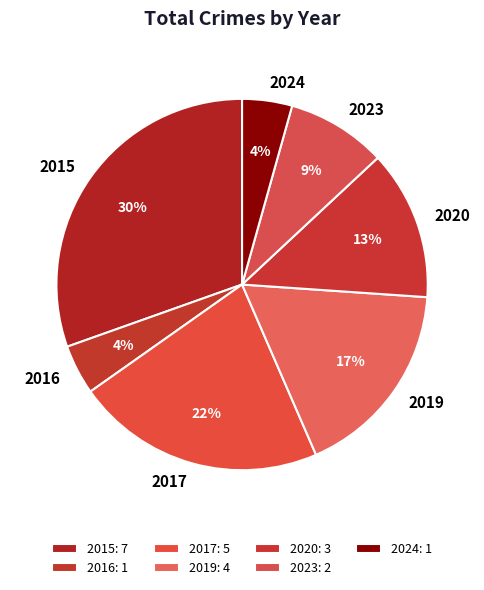

Rank the categories by value from highest to lowest.

2015, 2017, 2019, 2020, 2023, 2016, 2024